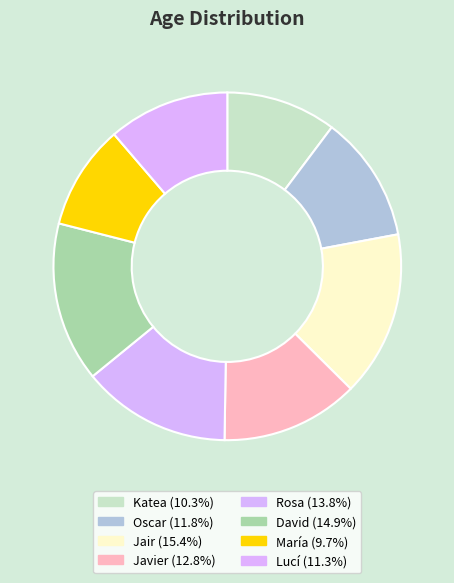

Which category has the smallest portion of the pie?

María